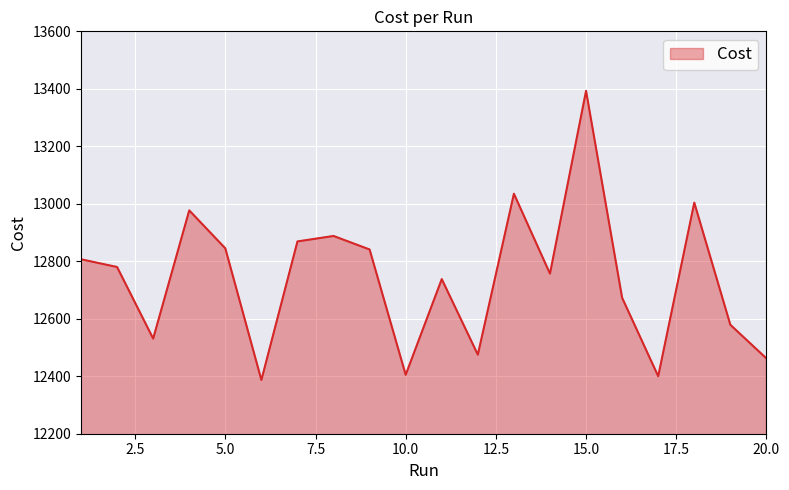

What is the greatest value displayed?

13393.0